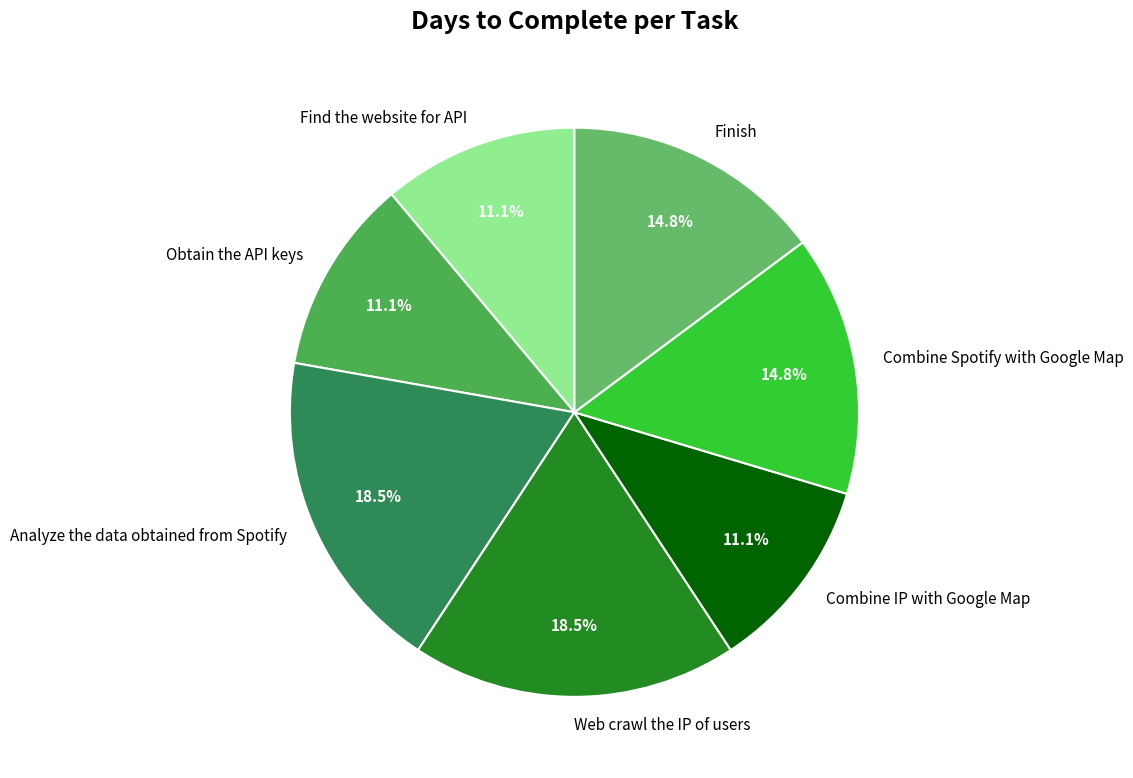

True or false: Find the website for API accounts for 11% of the total.

True